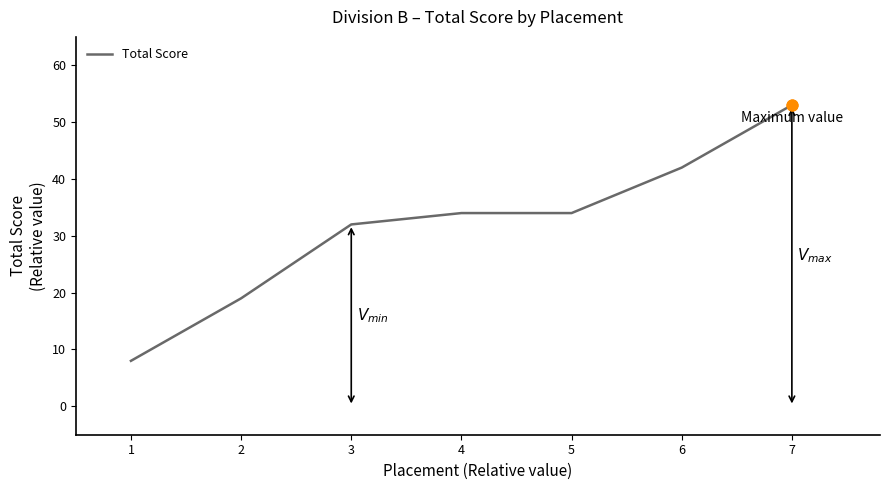

Between 5 and 7, which is larger?

7